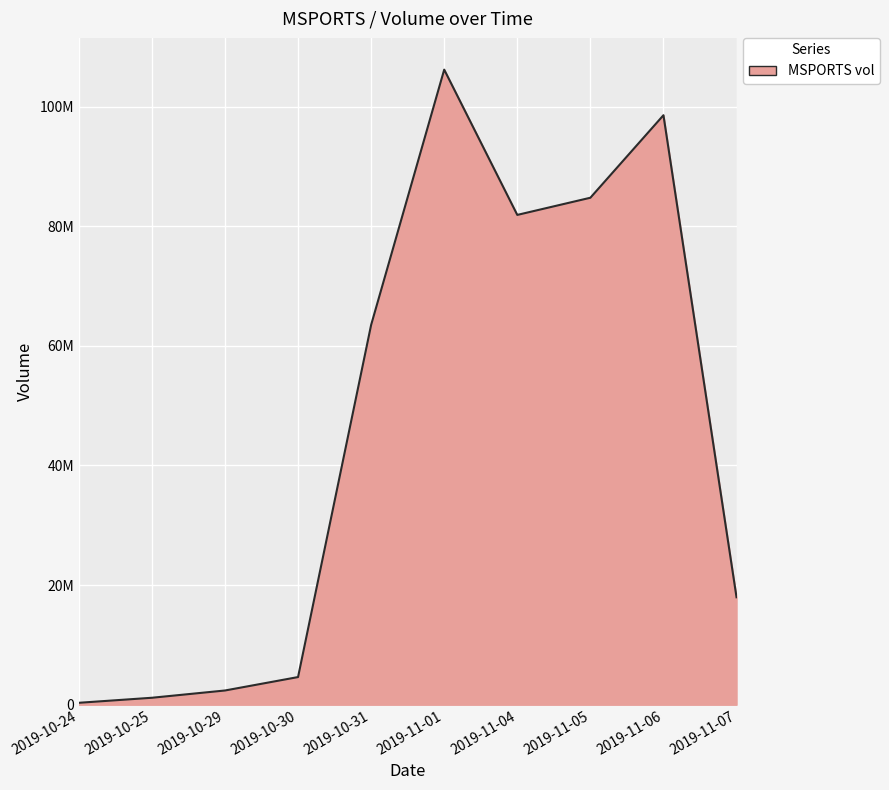

Does the chart have visible grid lines?

Yes